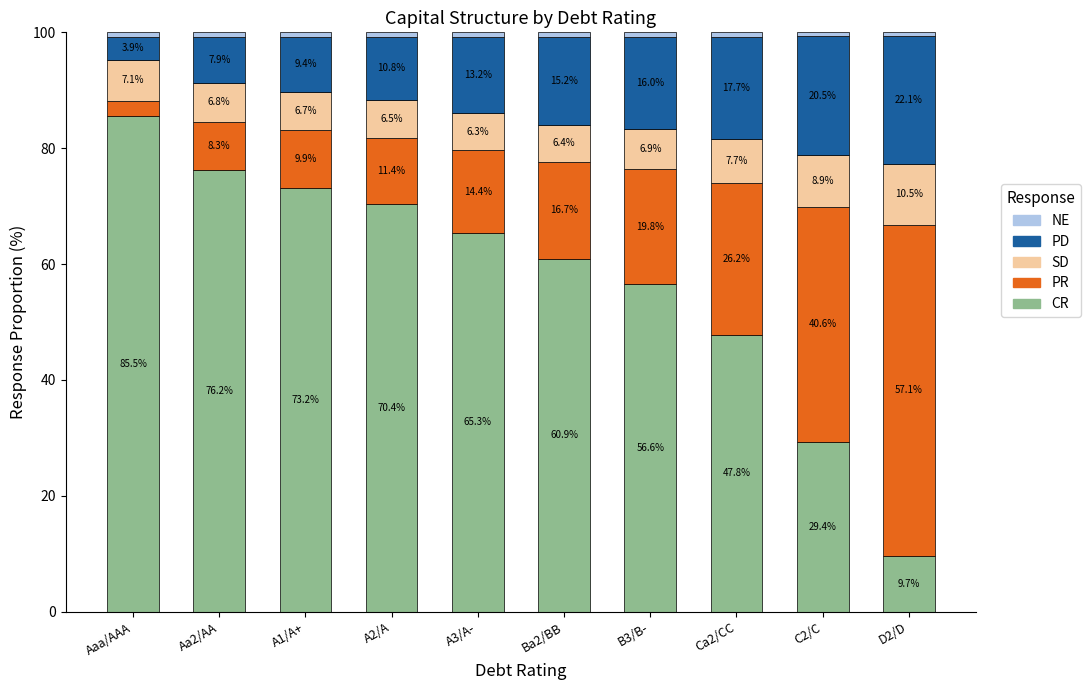

At which label does CR reach its peak?

Aaa/AAA